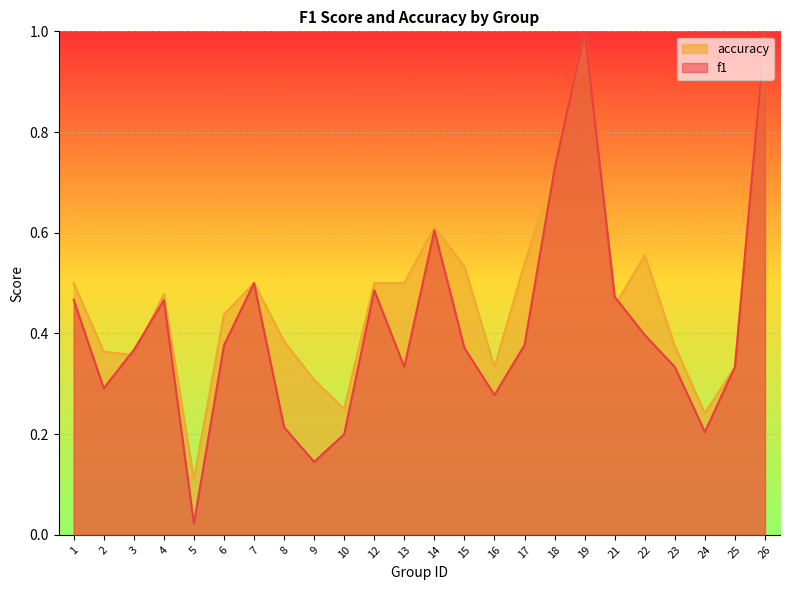

What are all the series names shown in the legend?

accuracy, f1